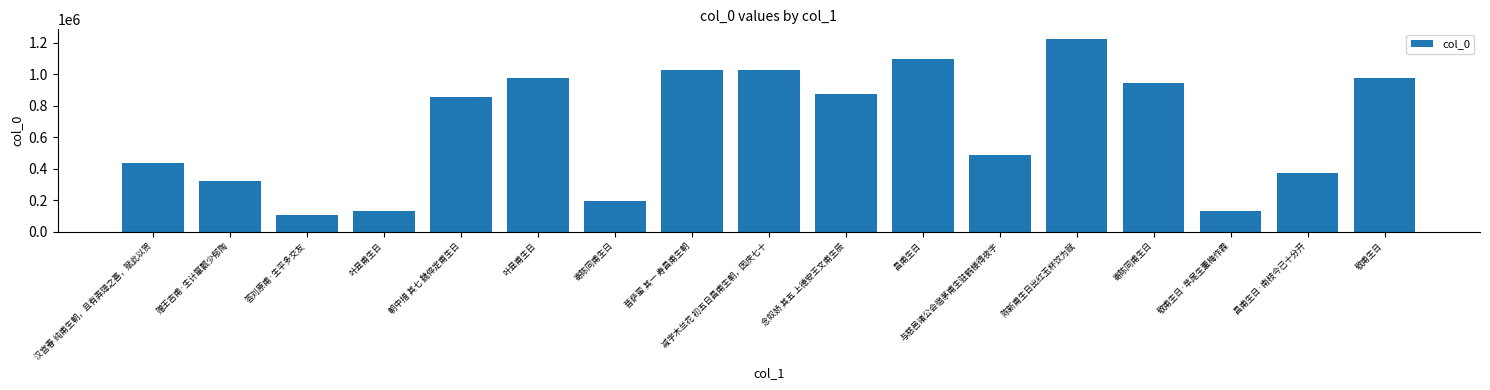

Does the chart contain stacked bars?

No